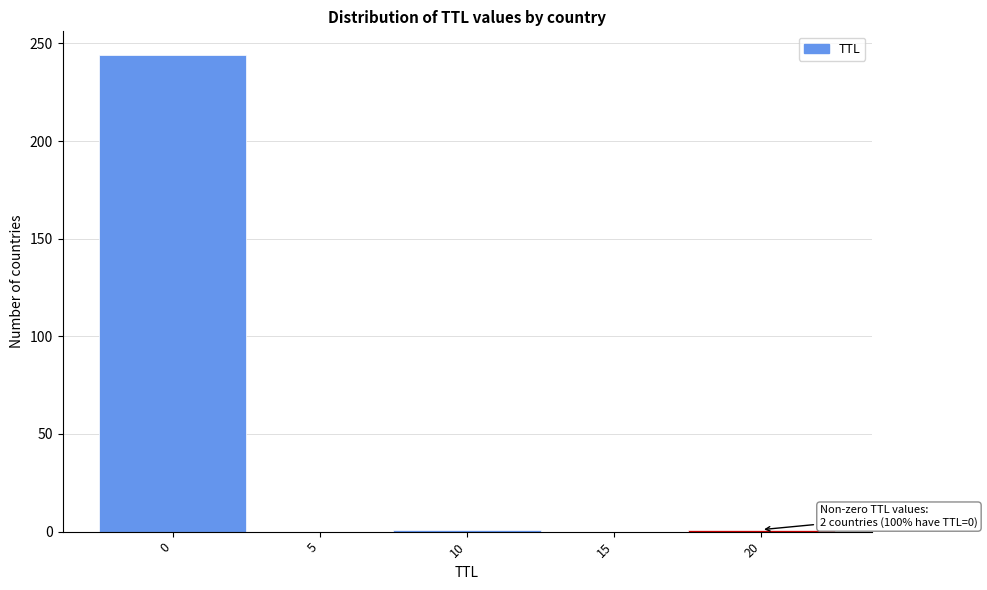

What is the maximum value shown in the chart?

244